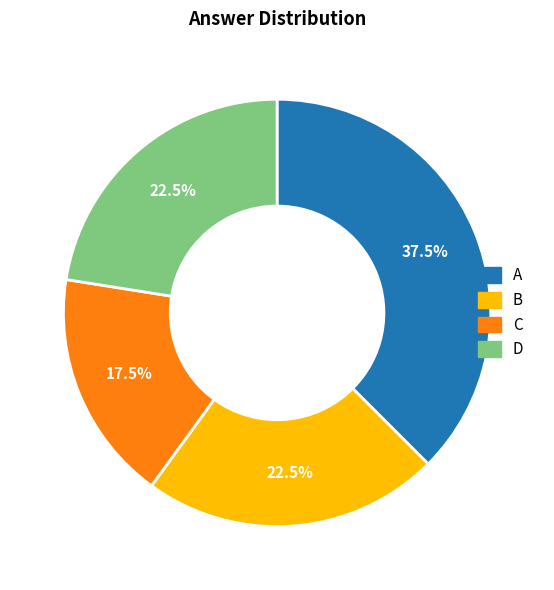

Does any single category account for the majority?

No